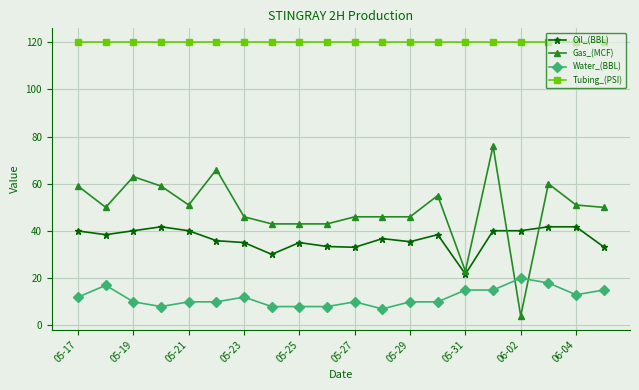

List the series in order of their peak value, highest first.

Tubing_(PSI), Gas_(MCF), Oil_(BBL), Water_(BBL)